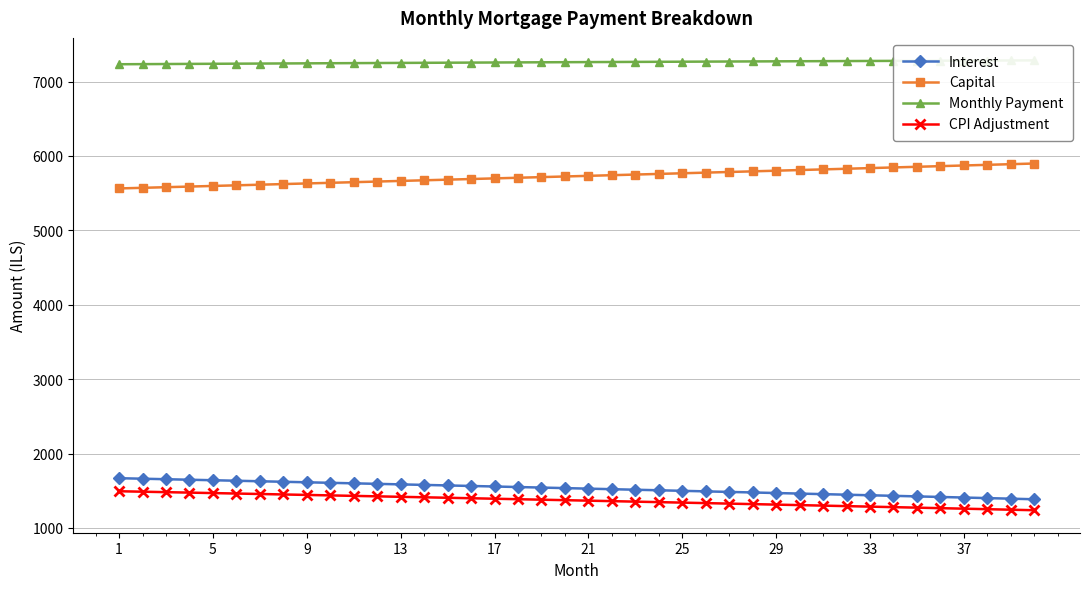

The value of CPI Adjustment at 21 is 1367.4. True or false?

True